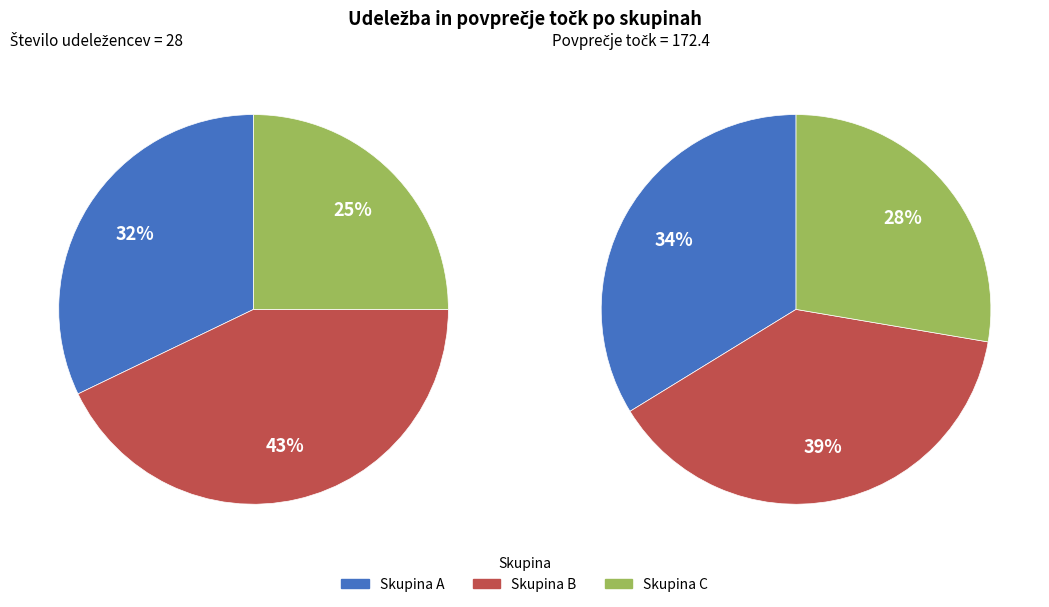

To the nearest percent, what is the difference between the B and C slice percentages?

18%